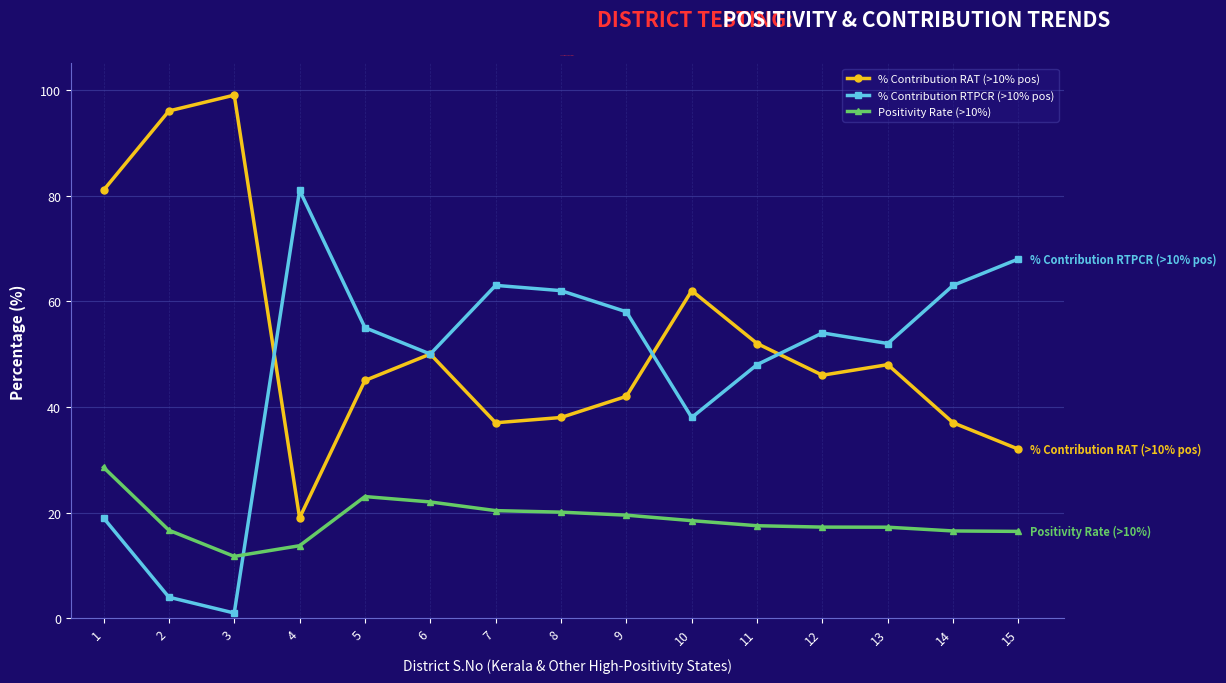

Does the chart display data point markers on the line(s)?

Yes